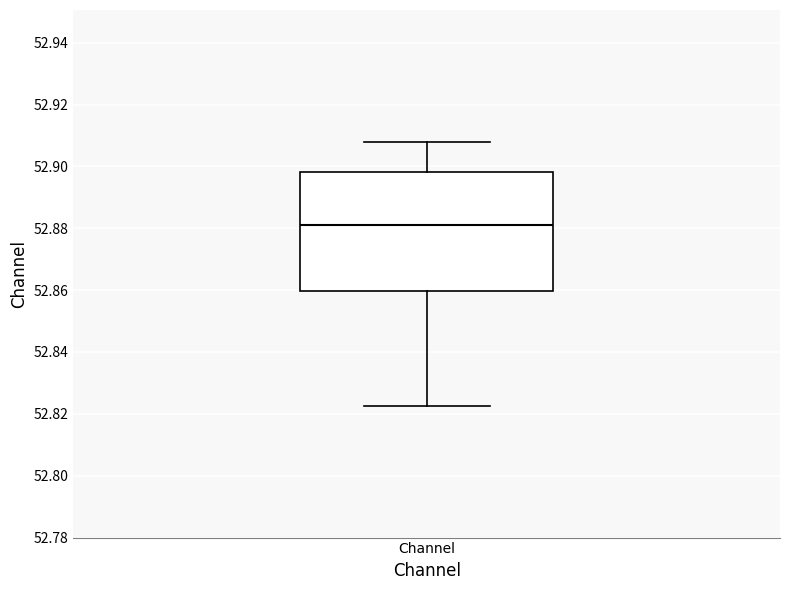

Transcribe this box plot: give where the median line is, the range the box spans, and where the two whiskers end, as read against the y-axis. The values are not printed on the chart, so give them approximately, as read against the axis.

median 52.882, box 52.860 to 52.898, whiskers 52.822 to 52.908